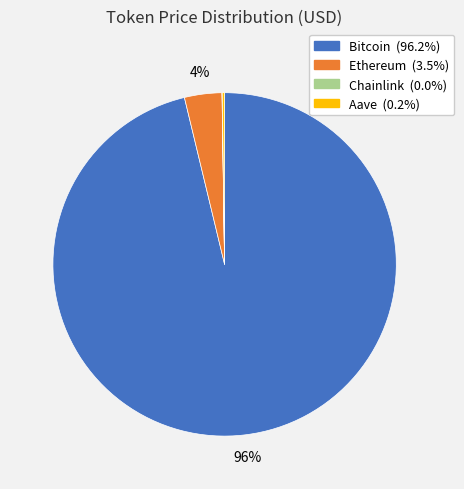

Which slice is the largest?

Bitcoin